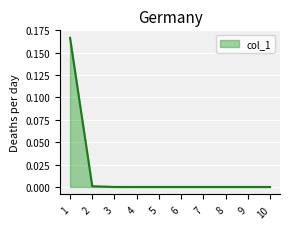

The chart shows a value of 0.1 at 1. True or false?

False